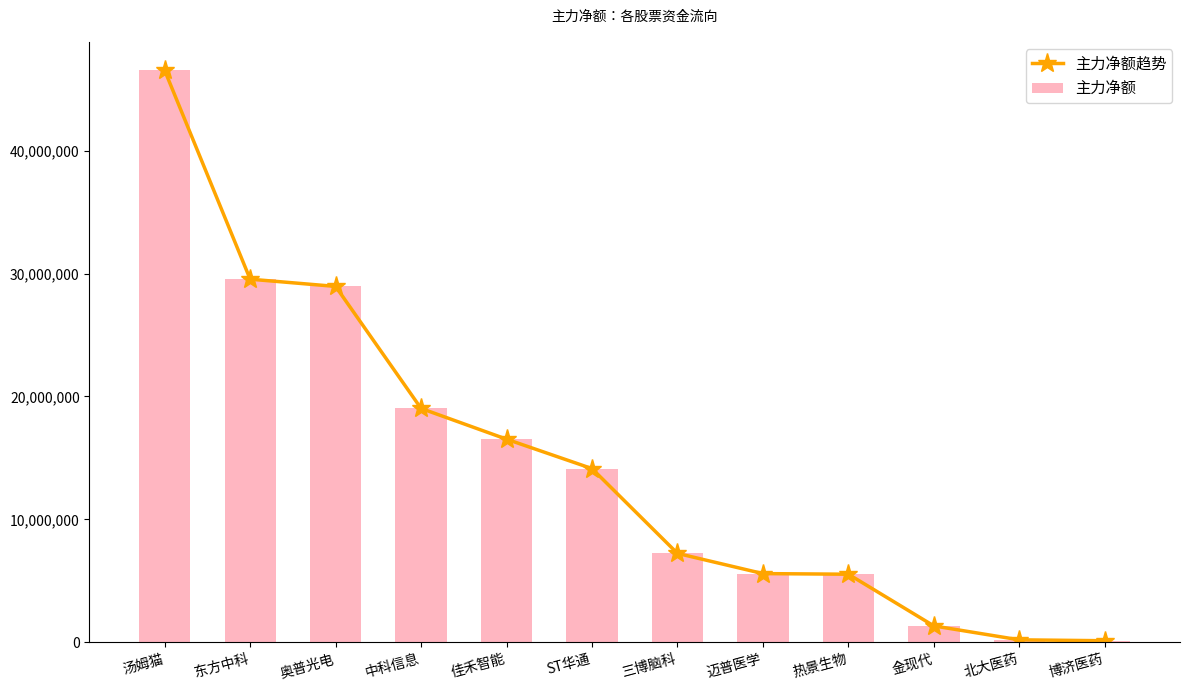

What position from the right is 迈普医学?

5